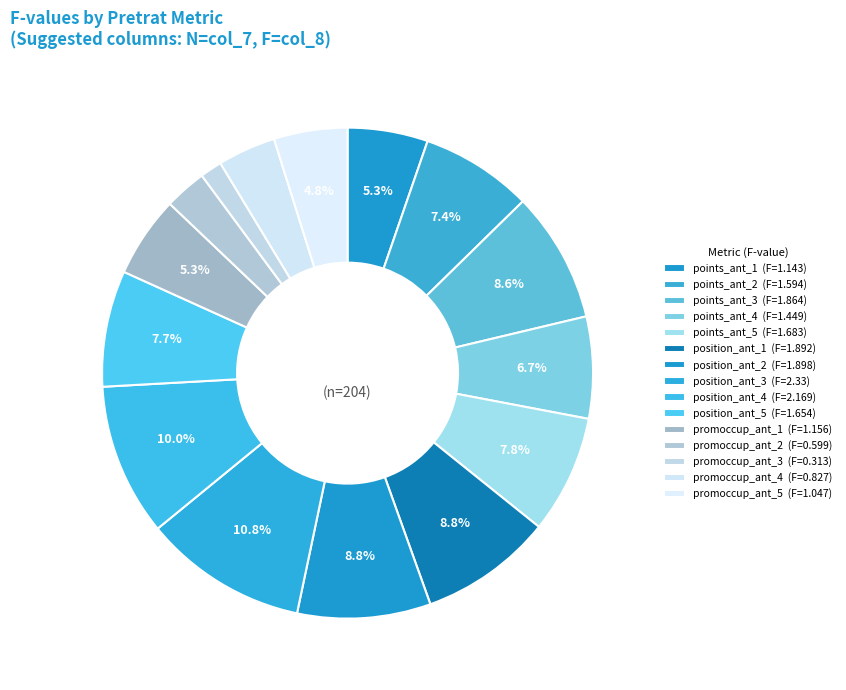

Rank the categories by value from highest to lowest.

position_ant_3, position_ant_4, position_ant_2, position_ant_1, points_ant_3, points_ant_5, position_ant_5, points_ant_2, points_ant_4, promoccup_ant_1, points_ant_1, promoccup_ant_5, promoccup_ant_4, promoccup_ant_2, promoccup_ant_3